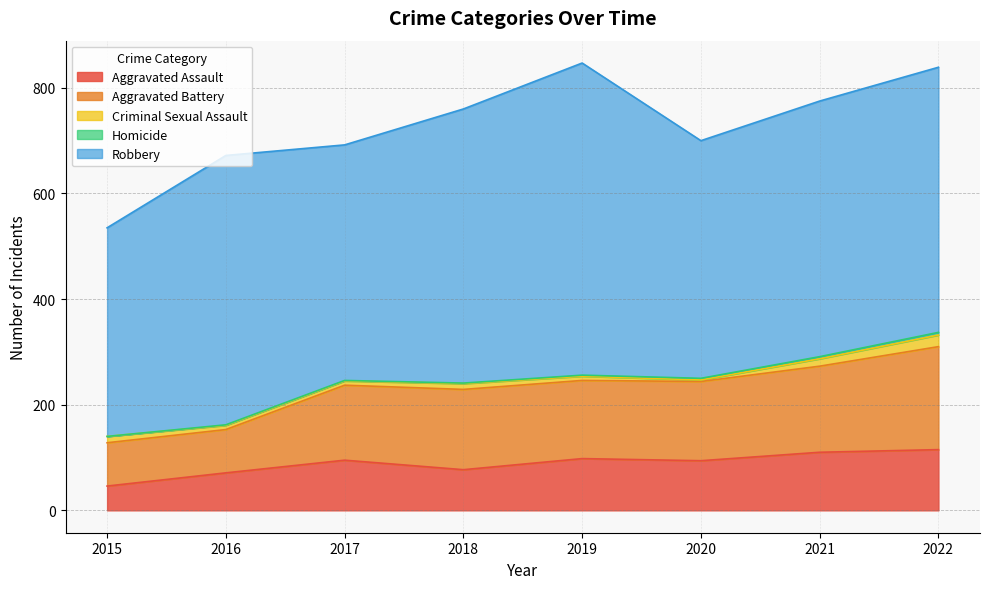

Which category has the lowest value in the Aggravated Battery series?

2015